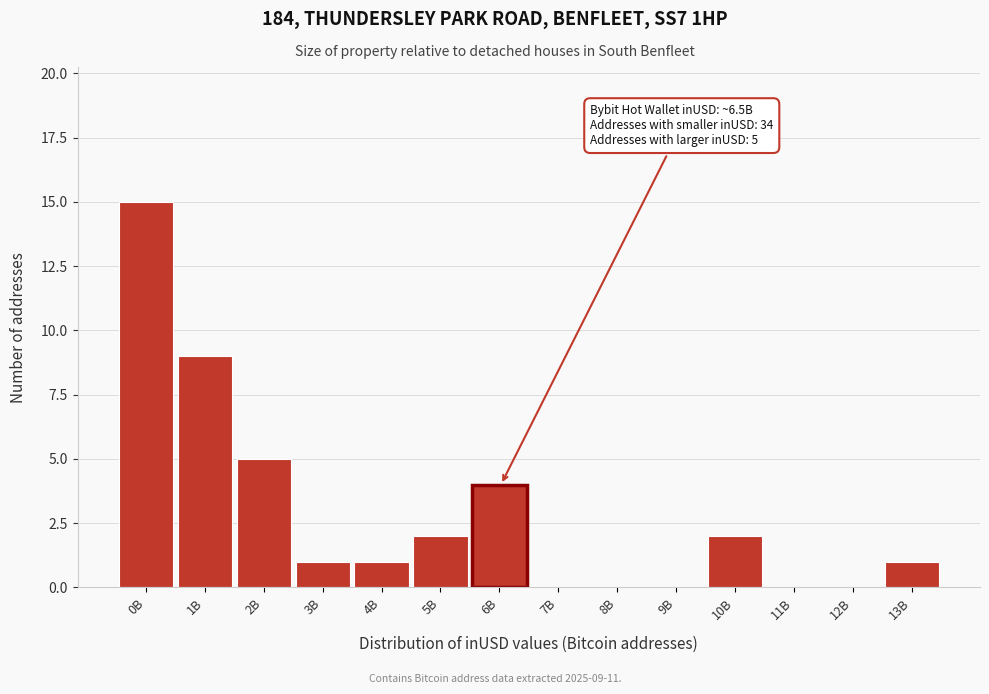

Reading left to right, transcribe all the data shown in this chart.

0B=15	1B=9	2B=5	3B=1	4B=1	5B=2	6B=4	7B=0	8B=0	9B=0	10B=2	11B=0	12B=0	13B=1